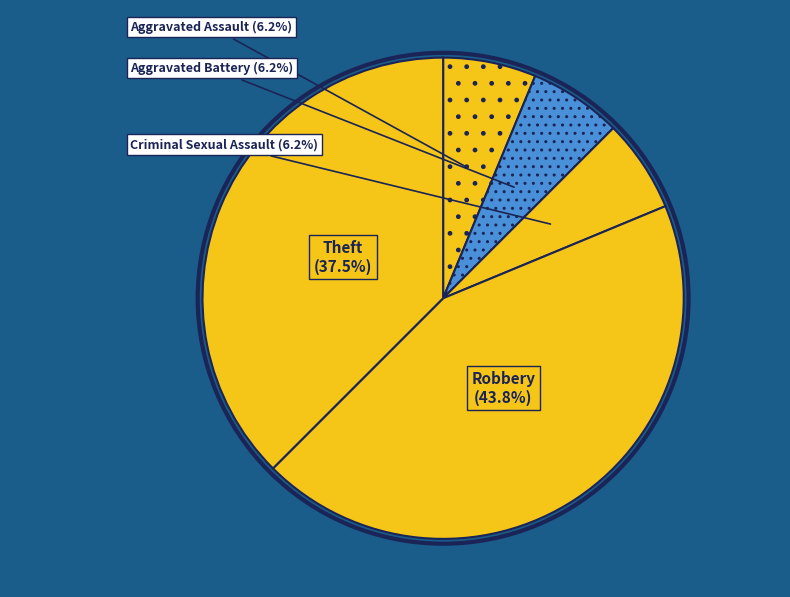

Which has a higher value, Aggravated Battery or Robbery?

Robbery